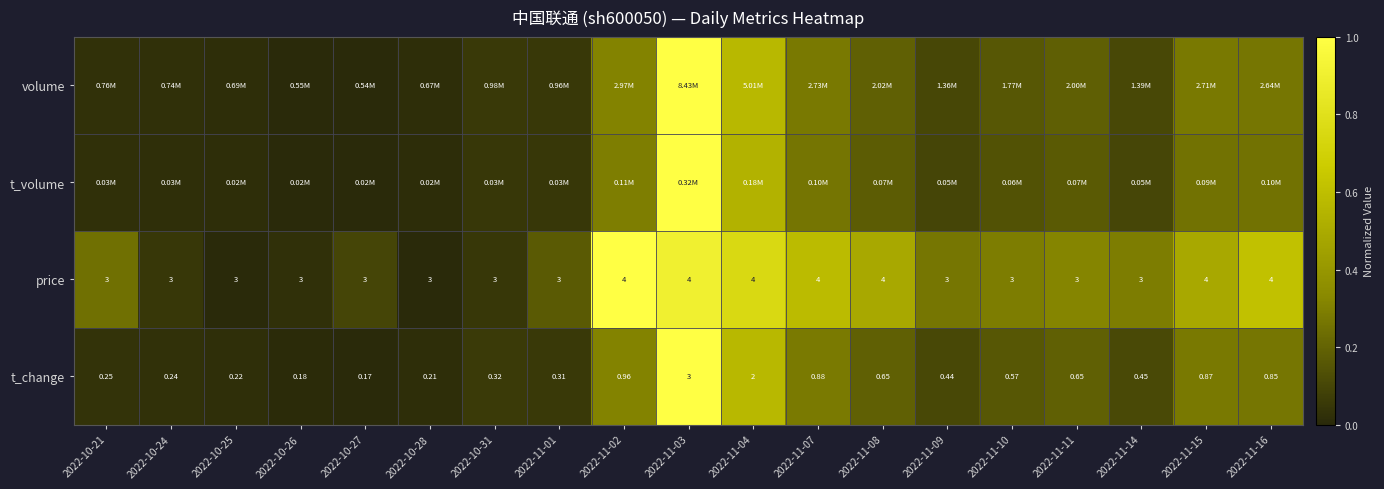

Is it true that price equals -0.7 at 2022-10-25?

False